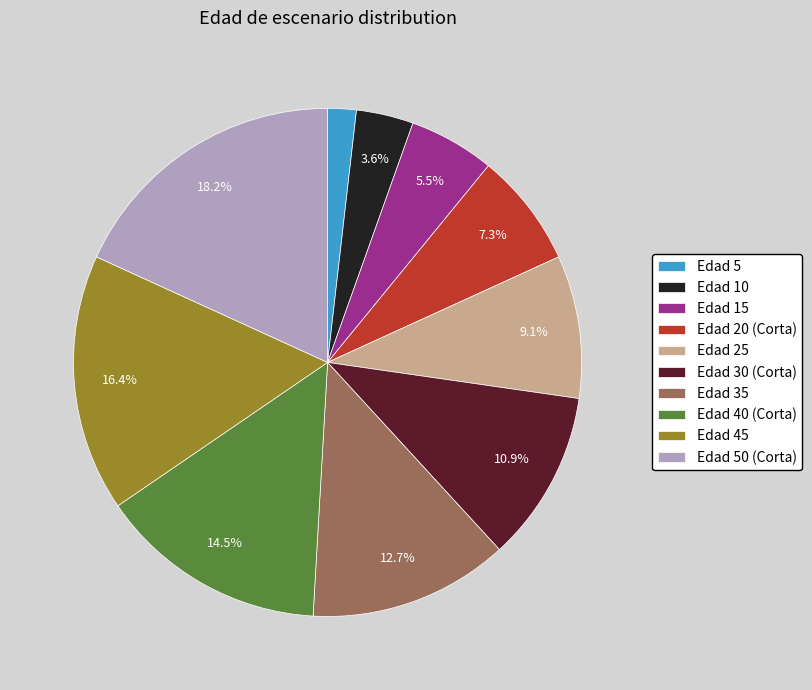

True or false: Edad 45 accounts for 16% of the total.

True